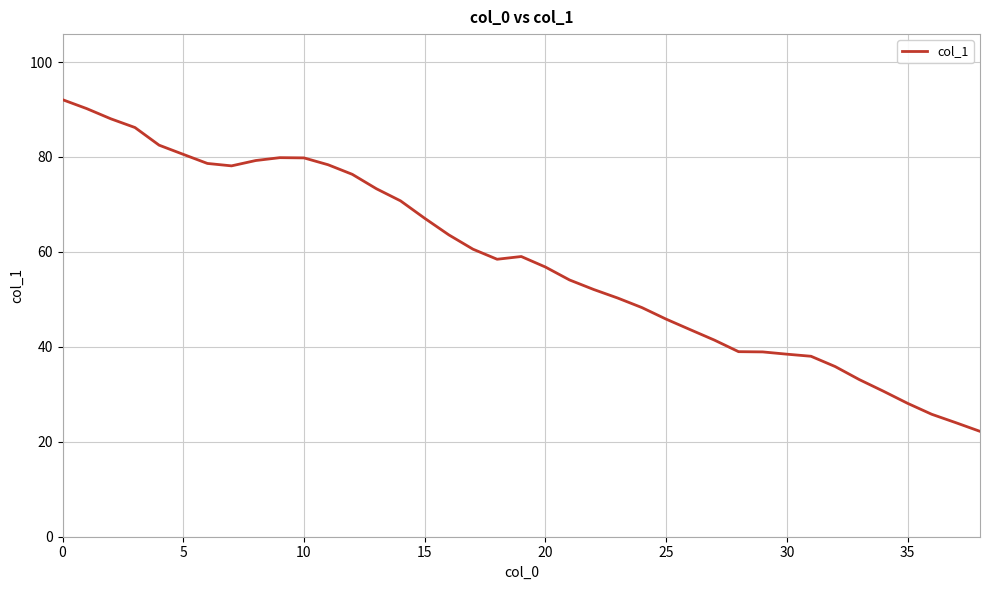

What is the maximum value shown in the chart?

92.1